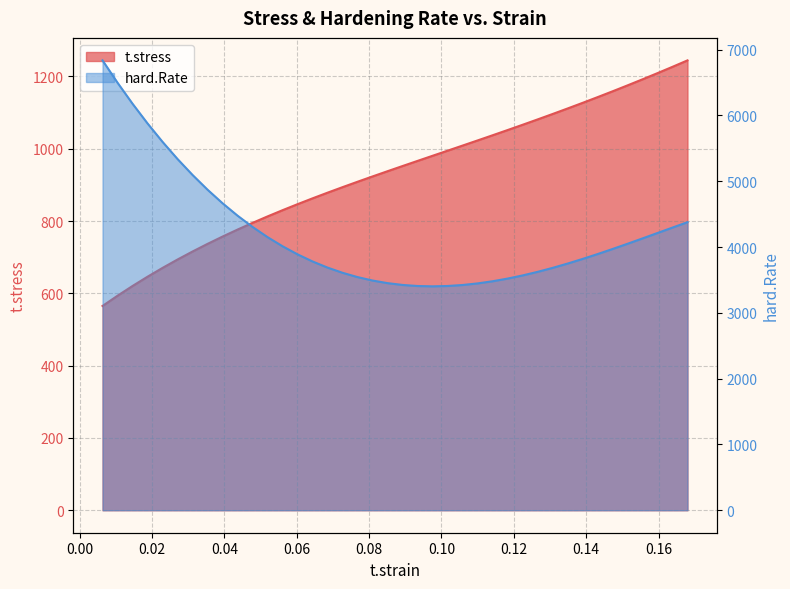

Count the number of data series in this chart.

2